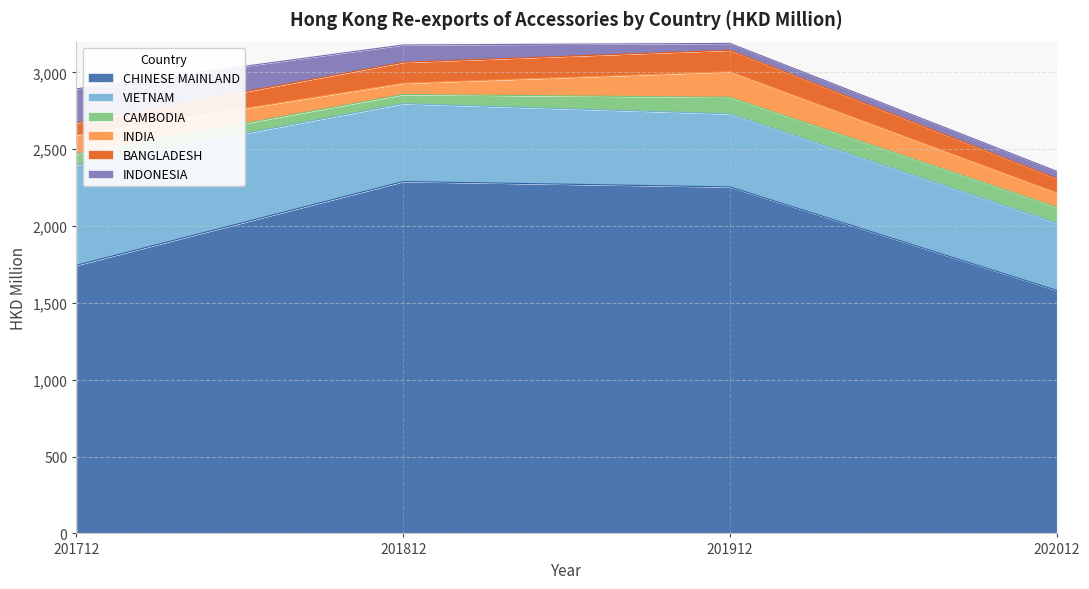

What is the difference between the highest and lowest values at 201712?

1671.0